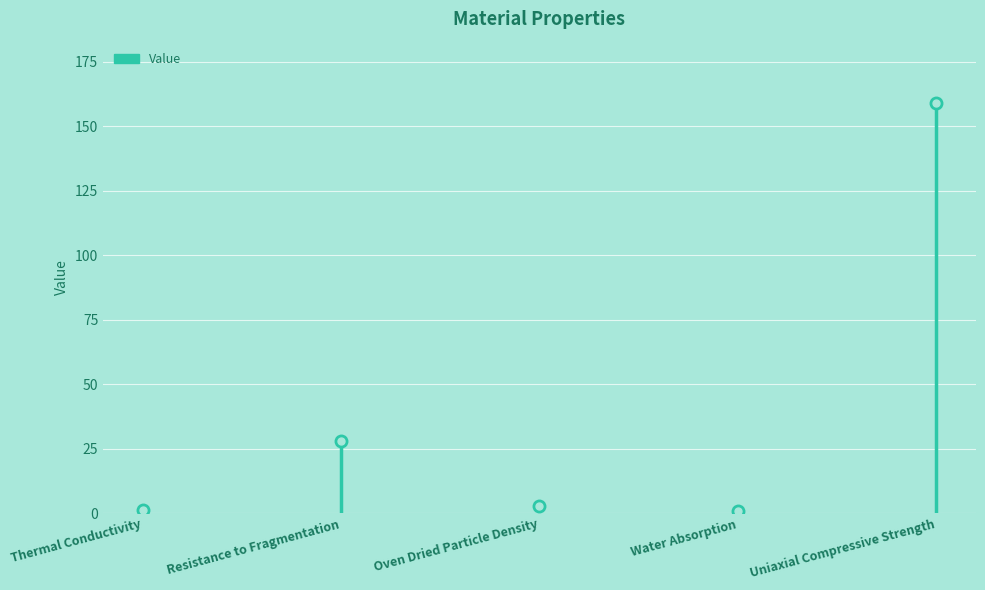

At which category does the data reach its first local valley?

Water Absorption